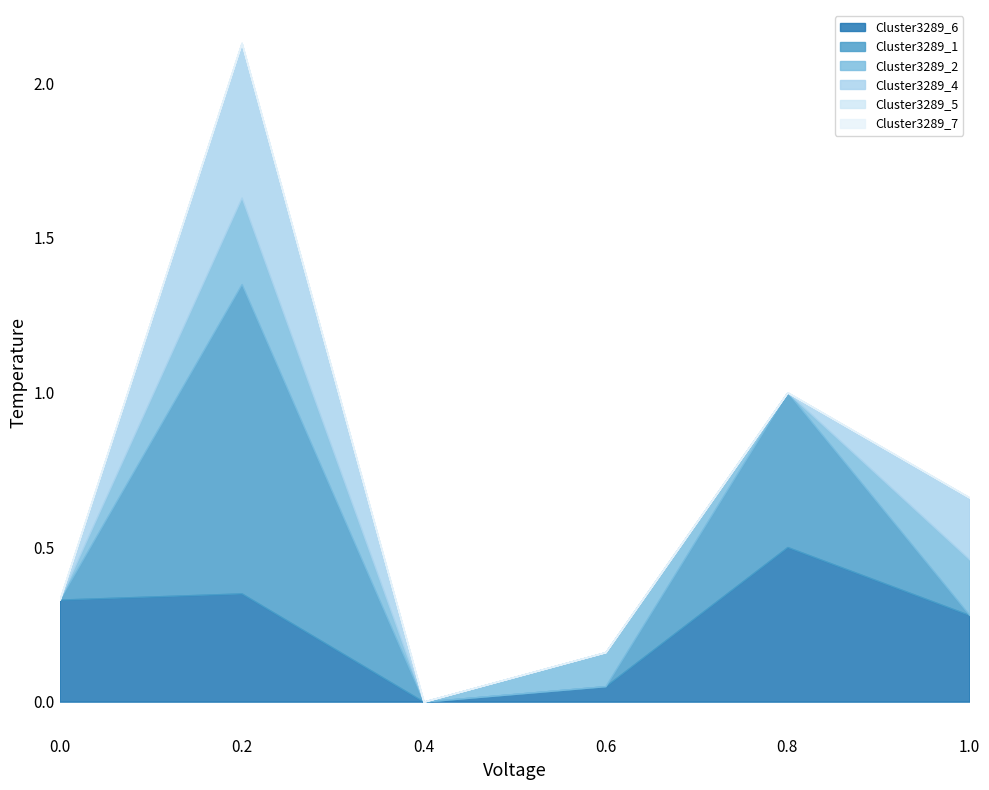

True or false: Cluster3289_5 and Cluster3289_4 cross at least once.

False